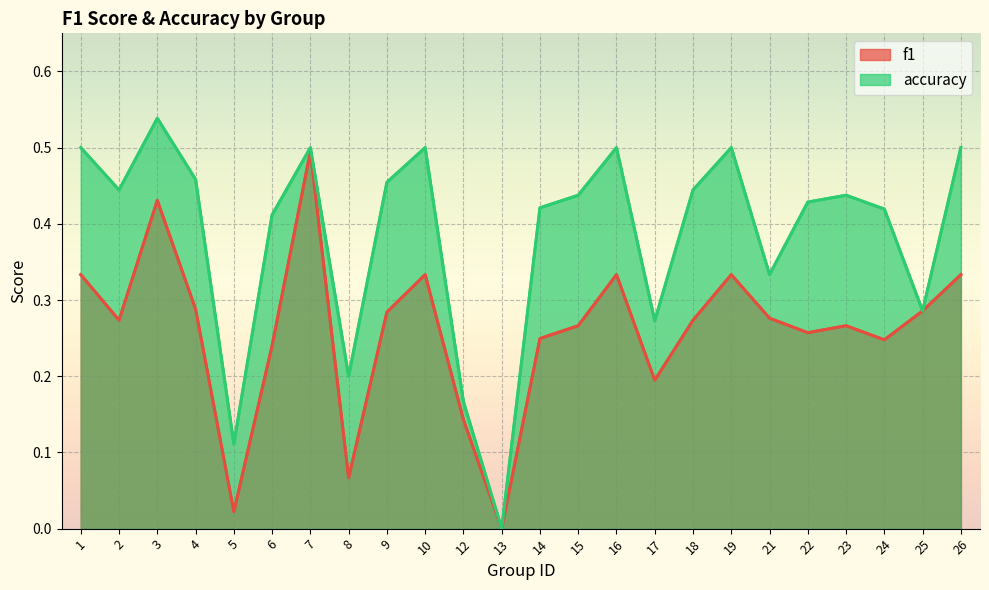

What is the difference between the second highest and second lowest values in the f1 series?

0.4